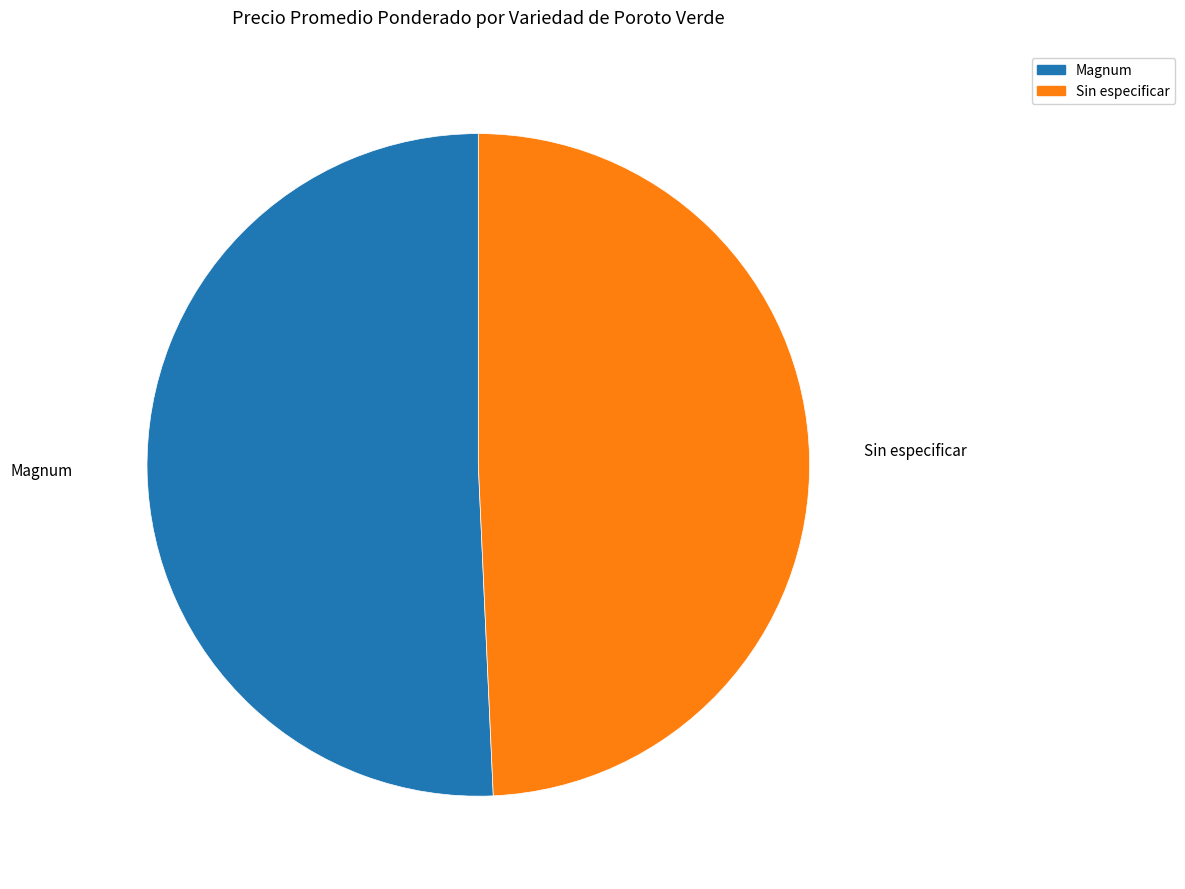

Does any single category account for the majority?

Yes